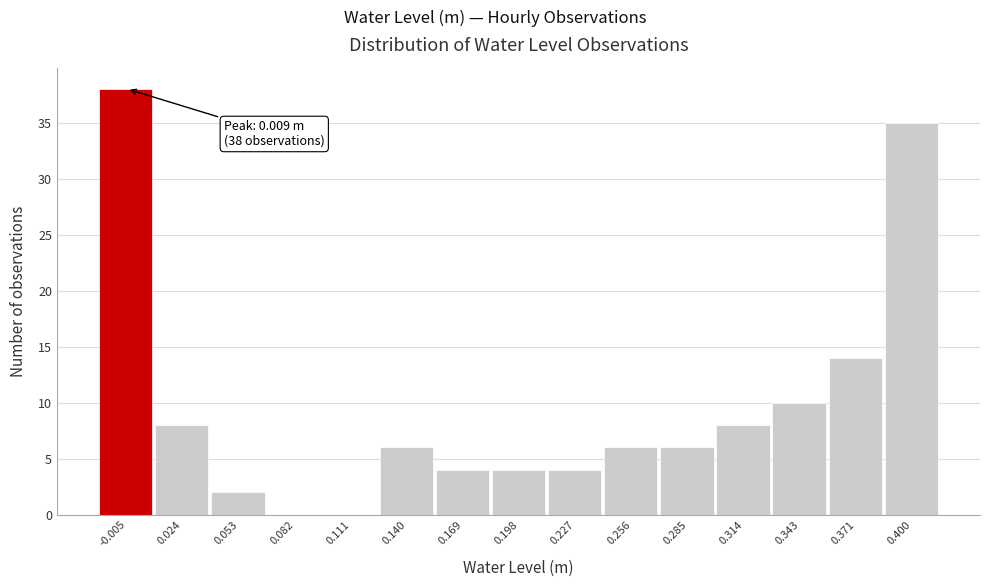

Reading left to right, extract all data points from this chart.

-0.005=38	0.024=8	0.053=2	0.082=0	0.111=0	0.140=6	0.169=4	0.198=4	0.227=4	0.256=6	0.285=6	0.314=8	0.343=10	0.371=14	0.400=35